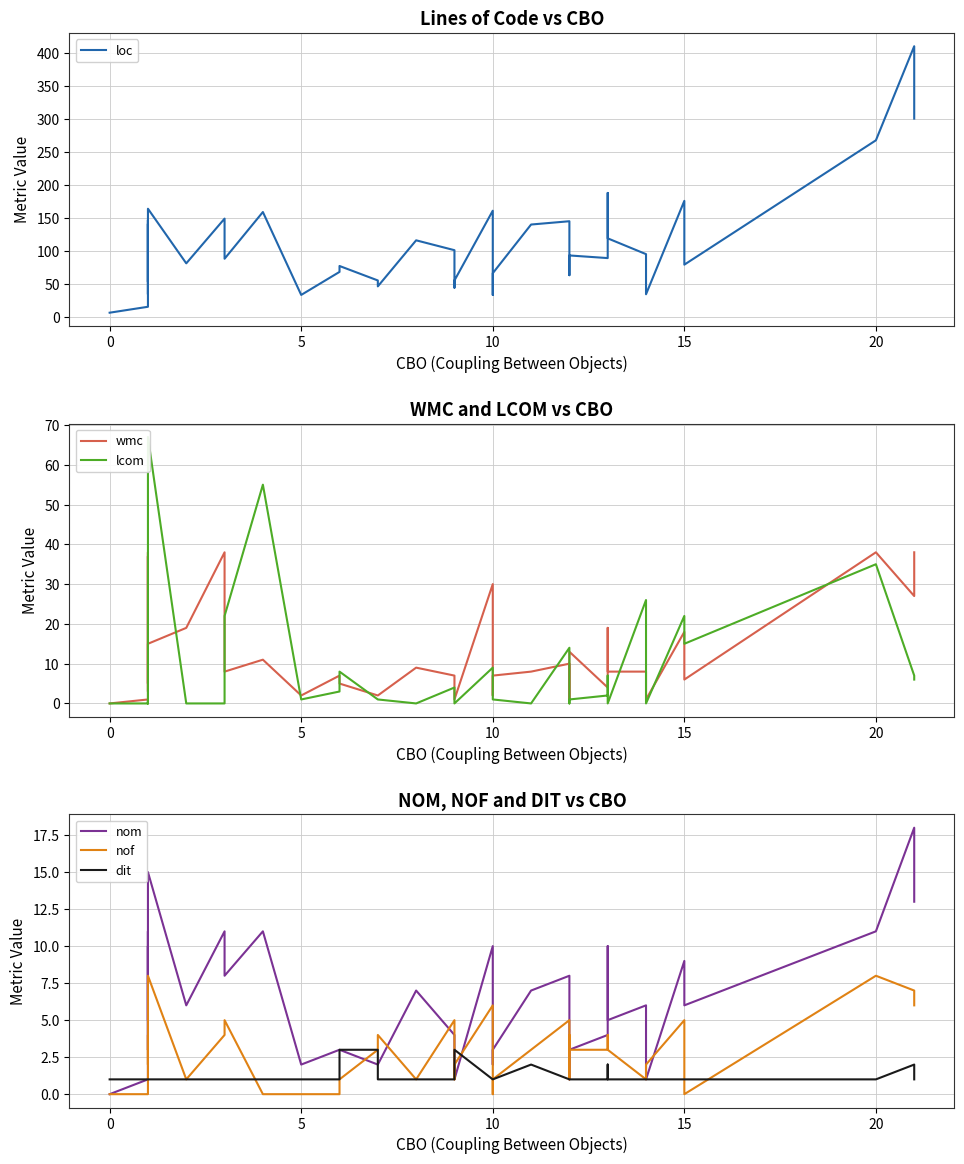

How many interior local peaks does the dit series have?

4